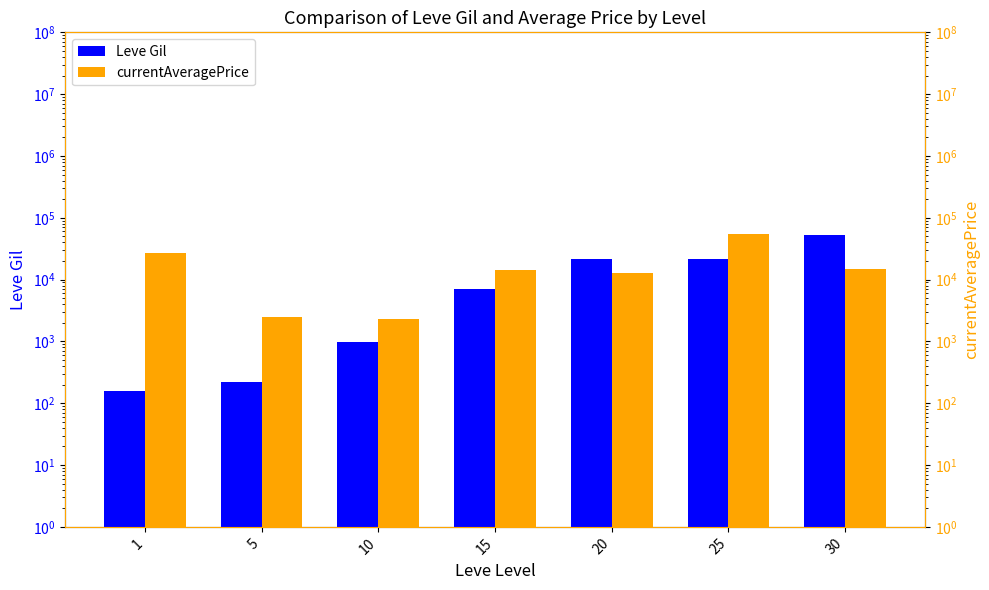

Reading left to right, extract all data points from this chart.

Leve Gil: 160	220	990	7170	21600	21830	52220
currentAveragePrice: 27128	2507	2342	14149	12960	55037	15021